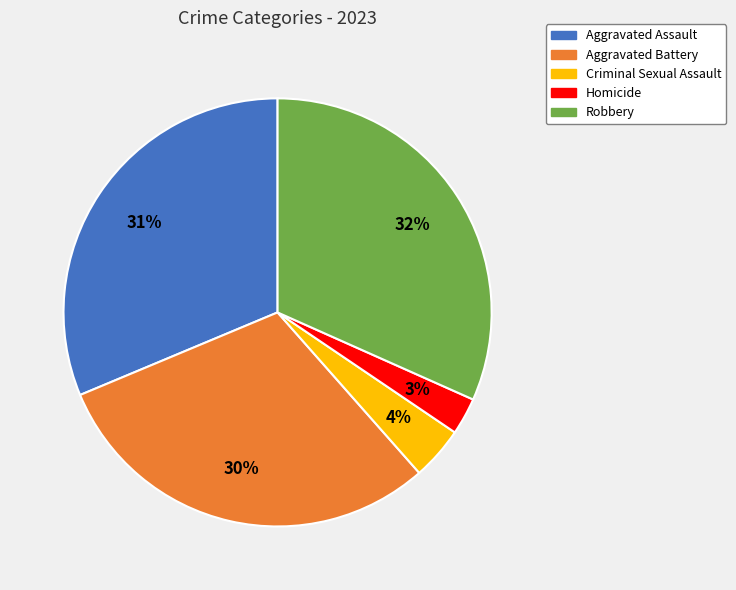

Which has a higher value, Aggravated Assault or Aggravated Battery?

Aggravated Assault